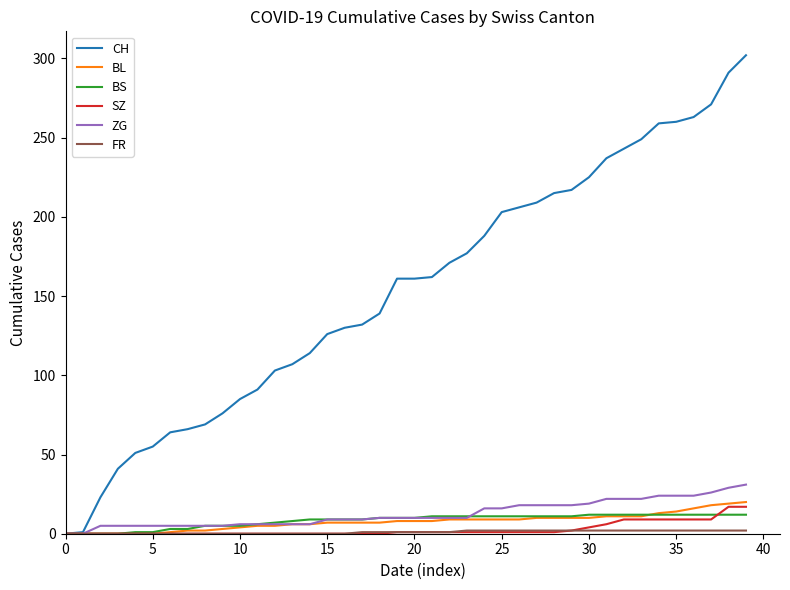

What is the maximum value shown in the chart?

302